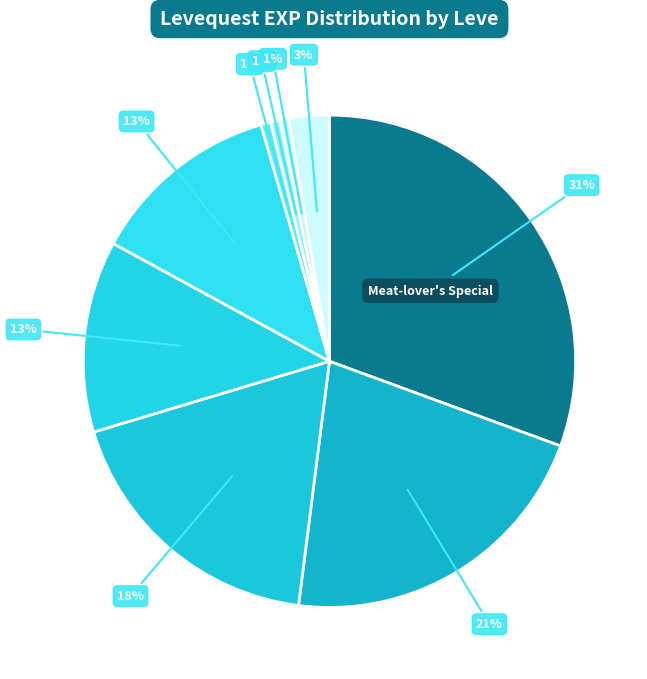

Count the number of slices in the pie.

9